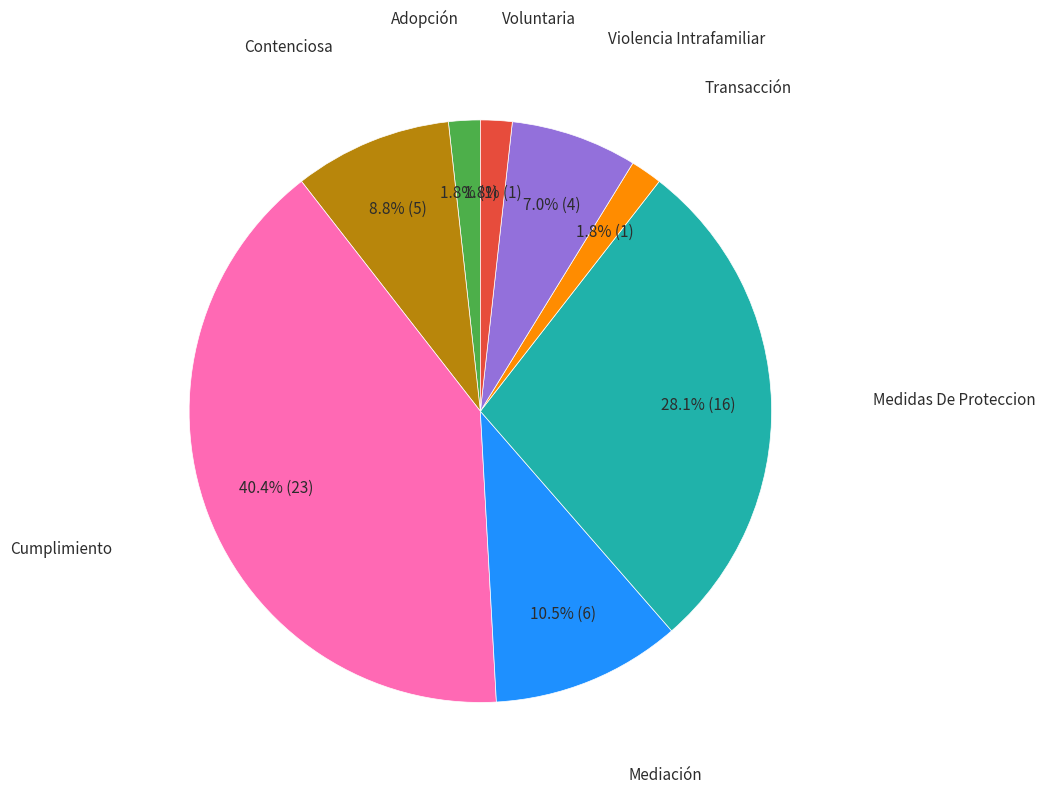

To the nearest percent, what is the average slice percentage?

12%